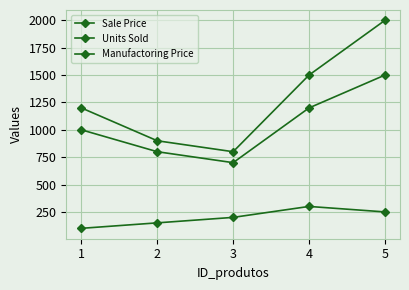

How many data points does each series have?

5